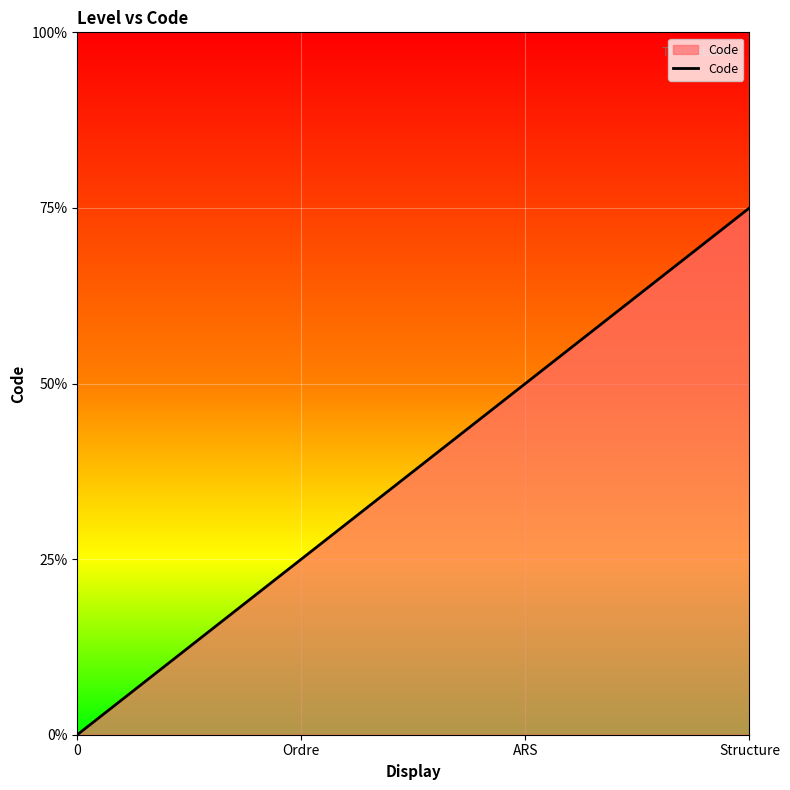

Where is the data nearest to the value 1?

Ordre